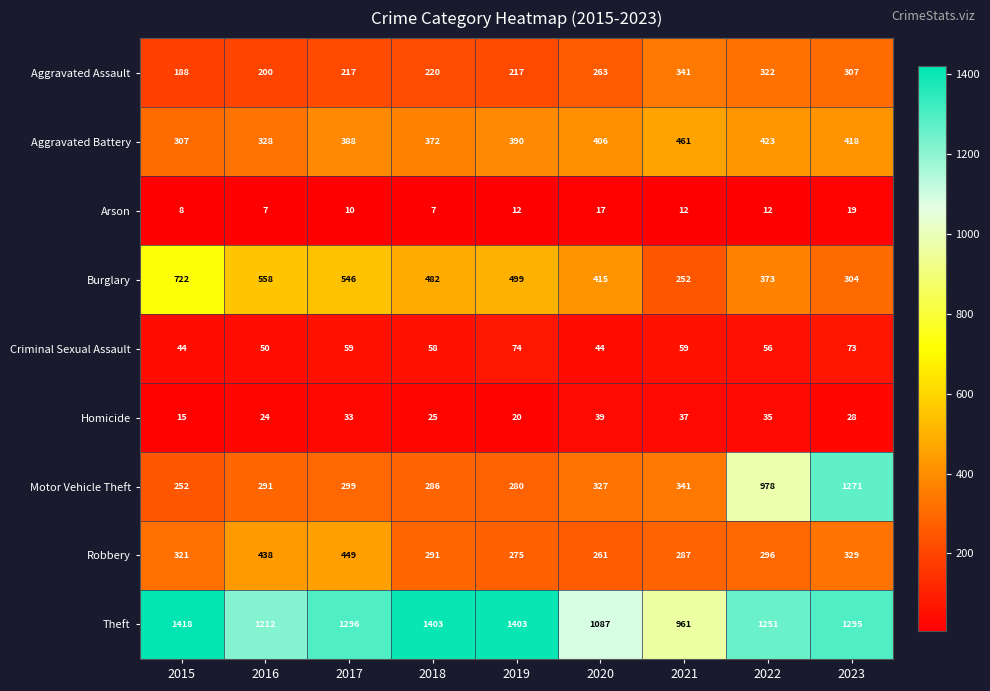

Read the Arson value at 2023.

19